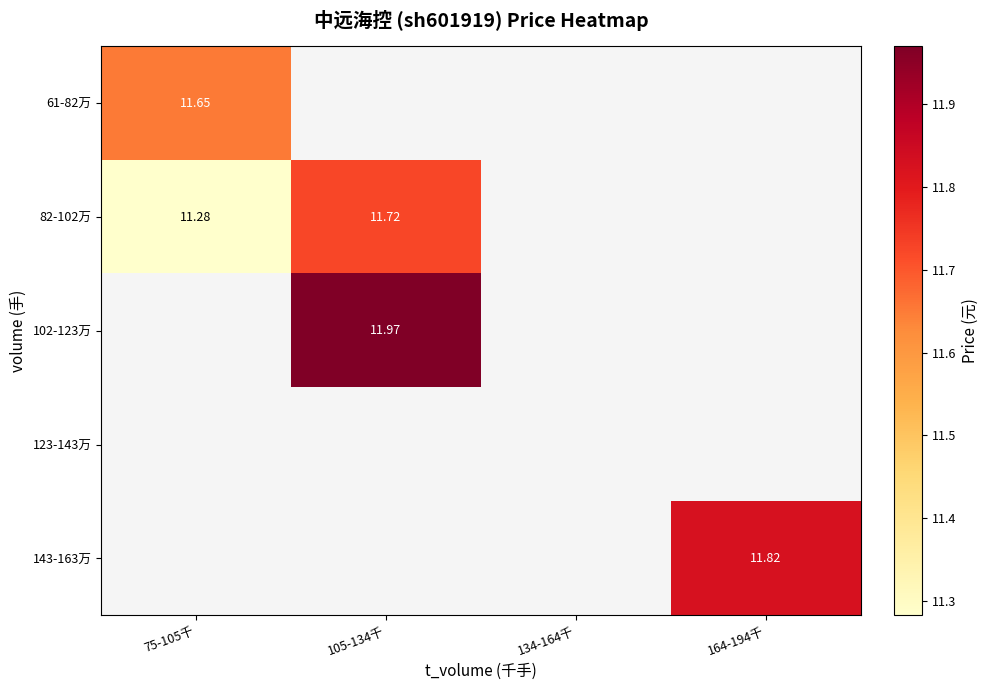

How many data points does each series have?

4